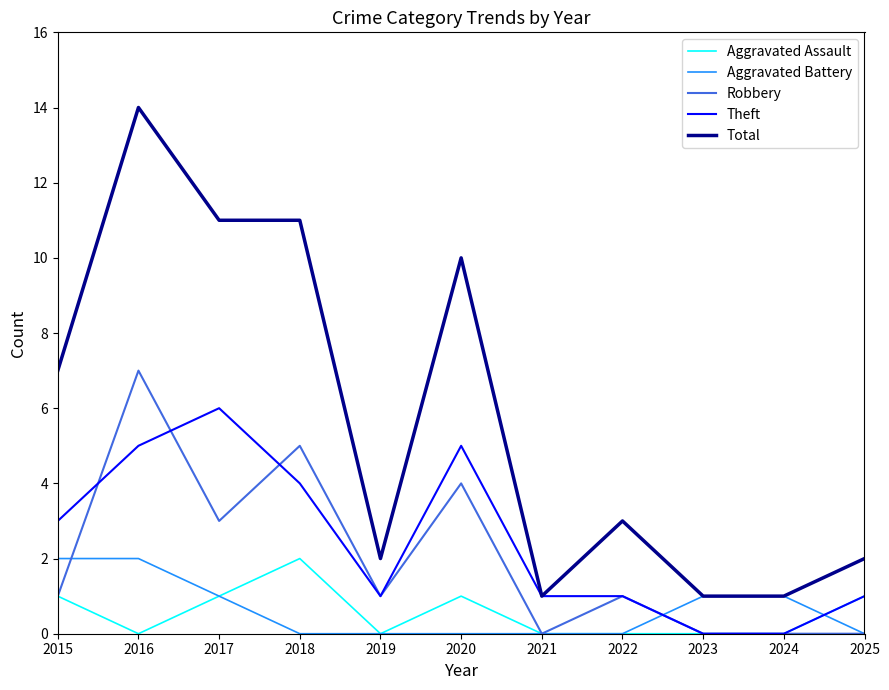

Where does the Total series first go above 3?

2015